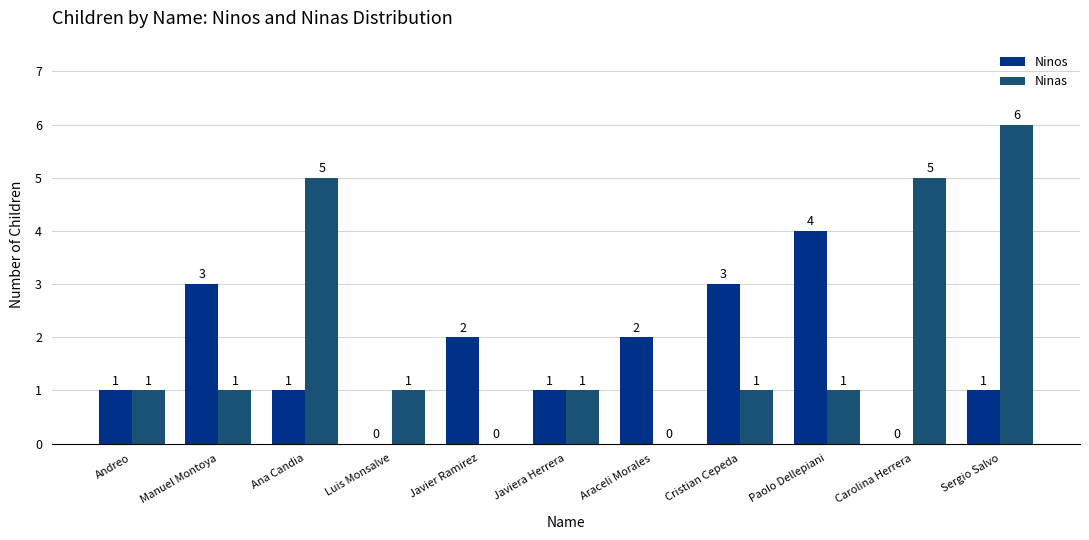

What is the average value of the Ninas series?

2